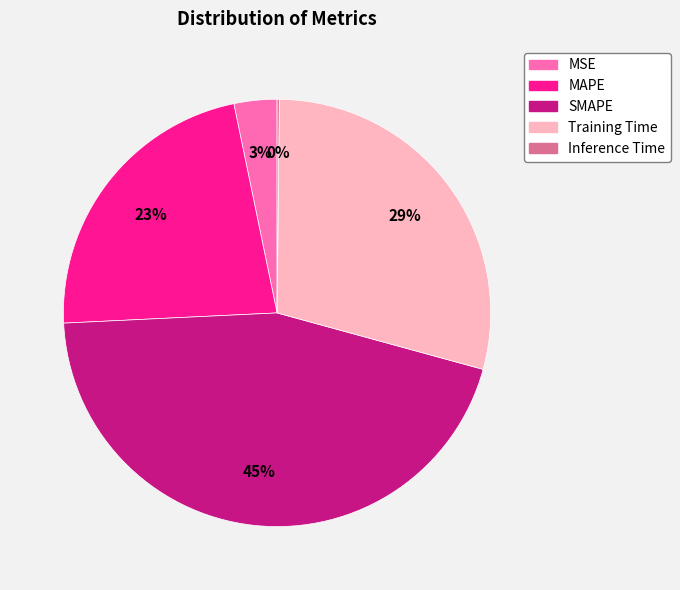

Is there any slice that represents more than half of the pie?

No